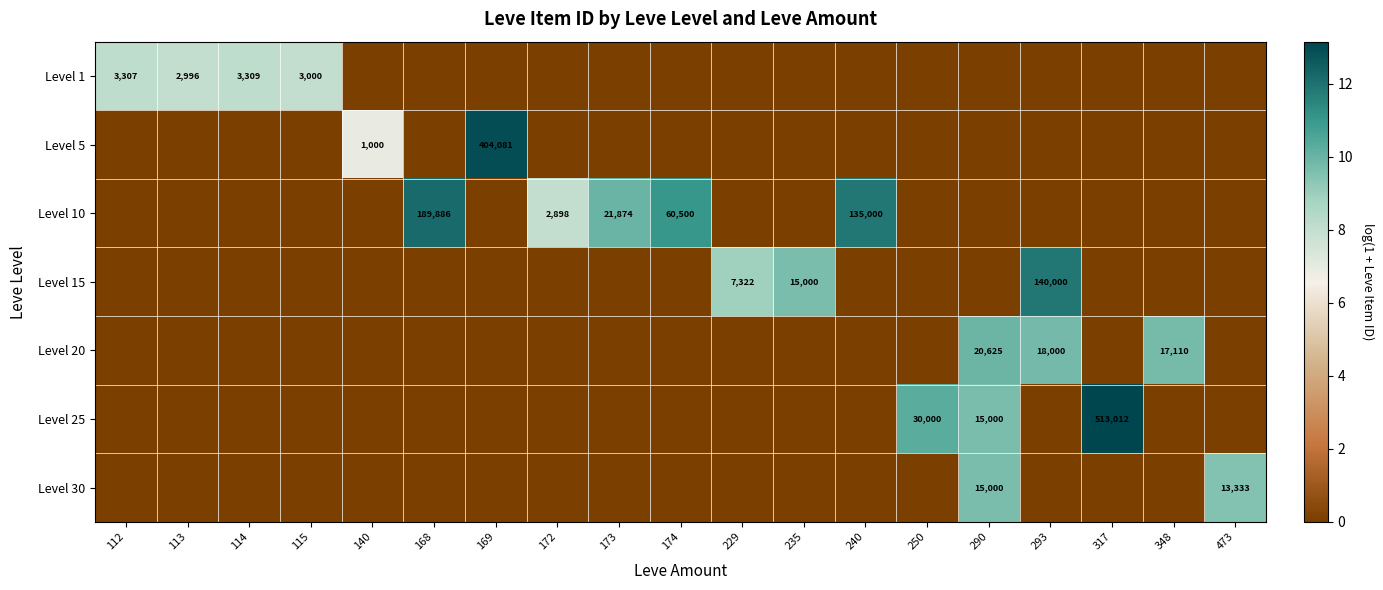

At 250, list the series in order from smallest to largest.

Level 1, Level 5, Level 10, Level 15, Level 20, Level 30, Level 25